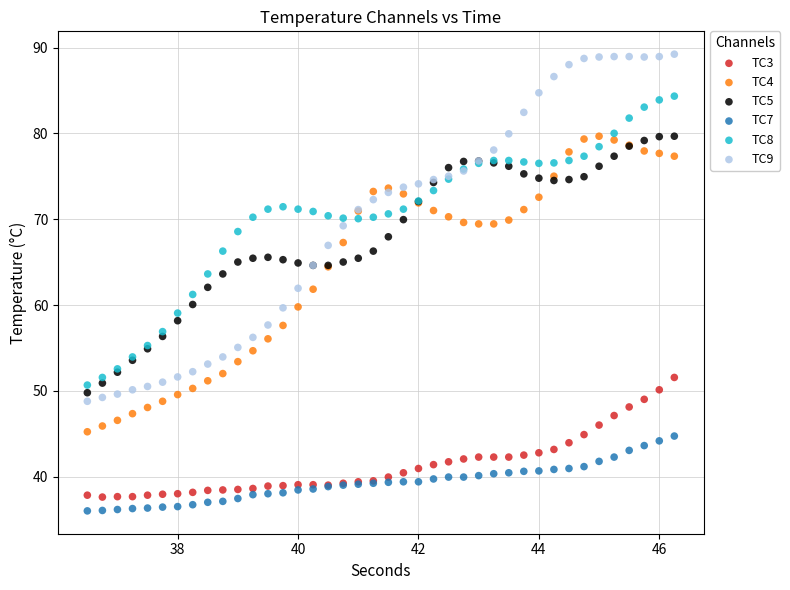

Which series has the widest spread of Y values?

TC9